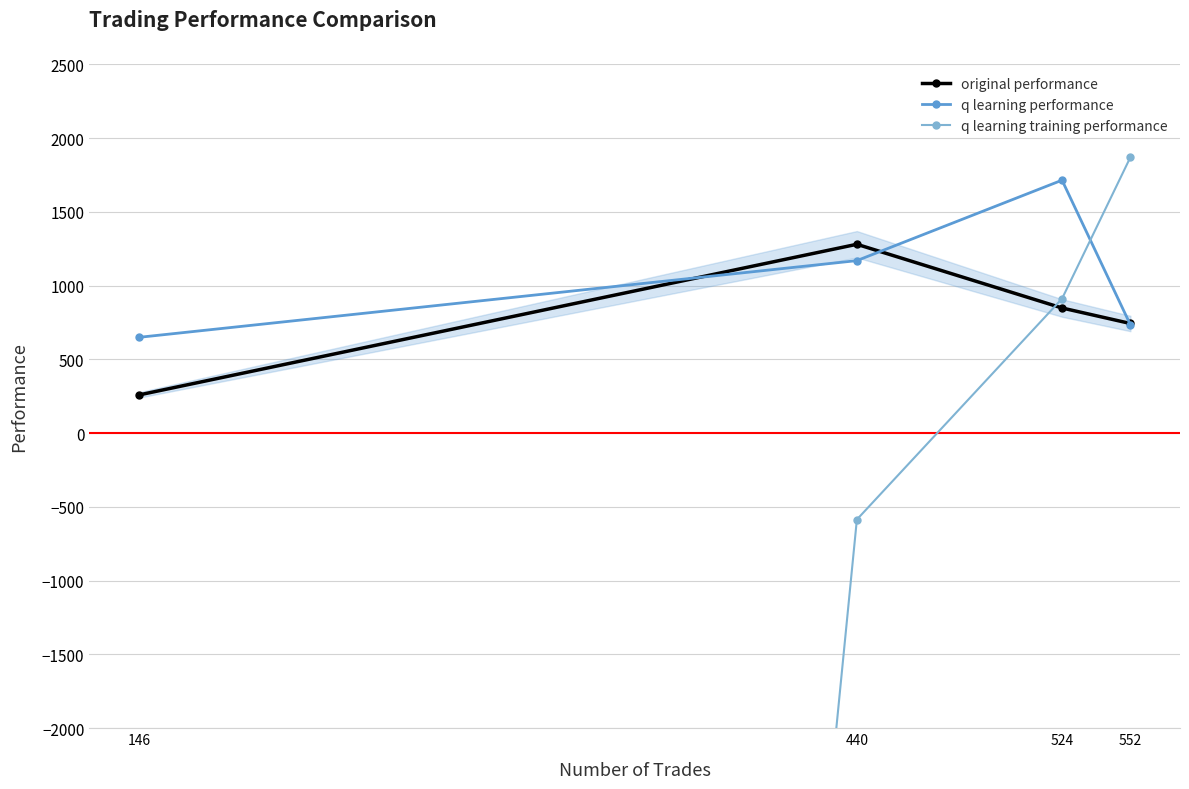

At 524, list the series in order from largest to smallest.

q learning performance, q learning training performance, original performance